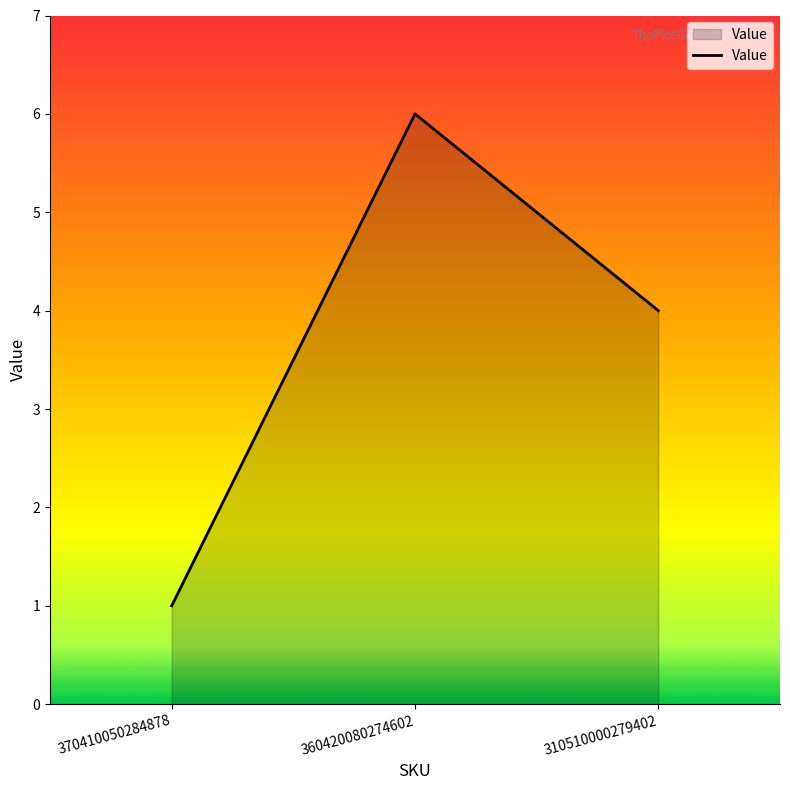

Reading left to right, transcribe all the data shown in this chart.

1	6	4